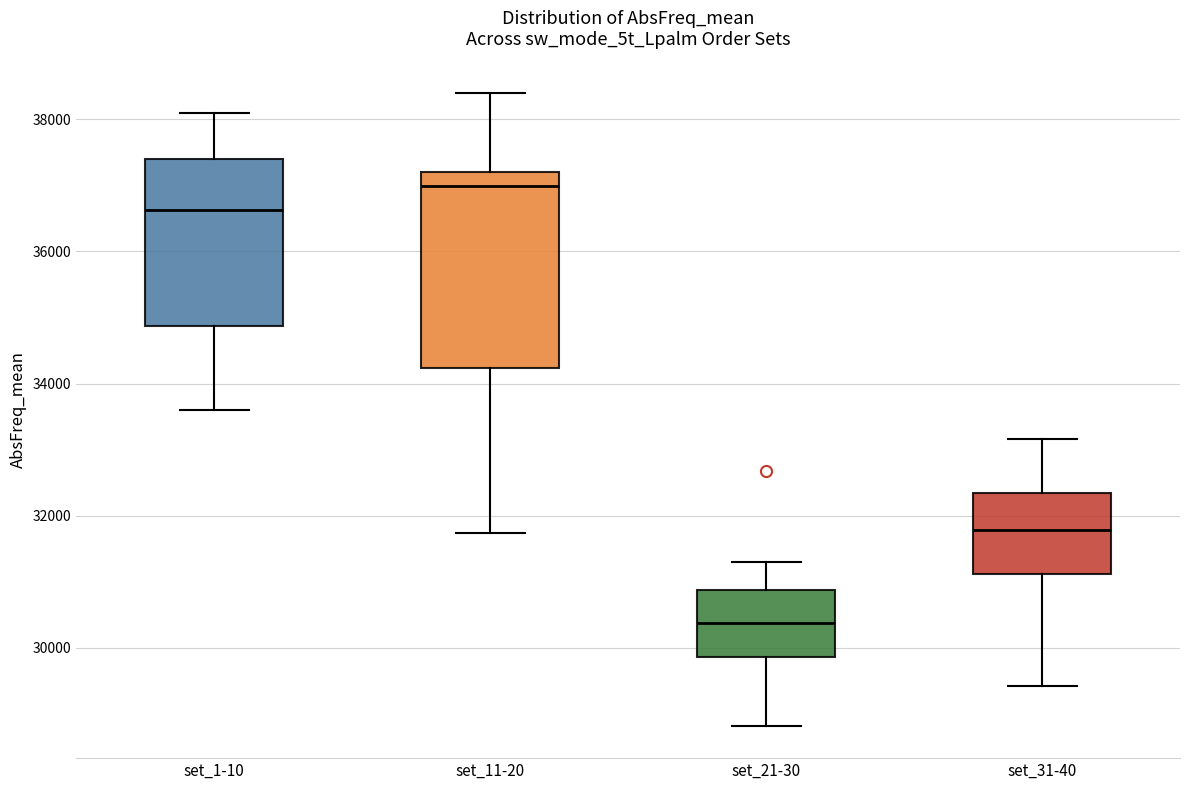

Where does the upper whisker of the box for set_11-20 end on the y-axis? The values are not printed on the chart, so give them approximately, as read against the axis.

38400